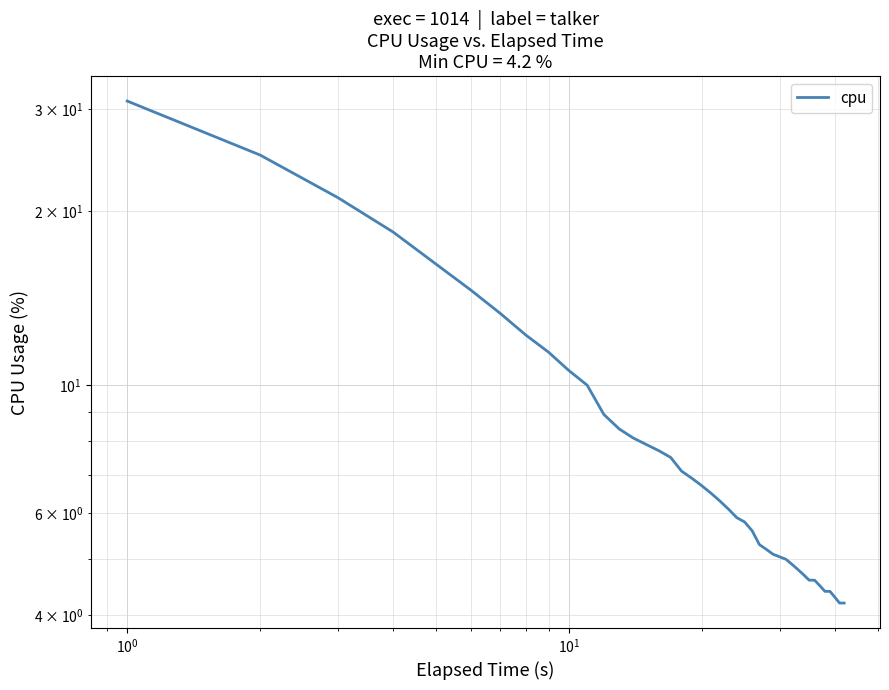

What is the average value?

8.8